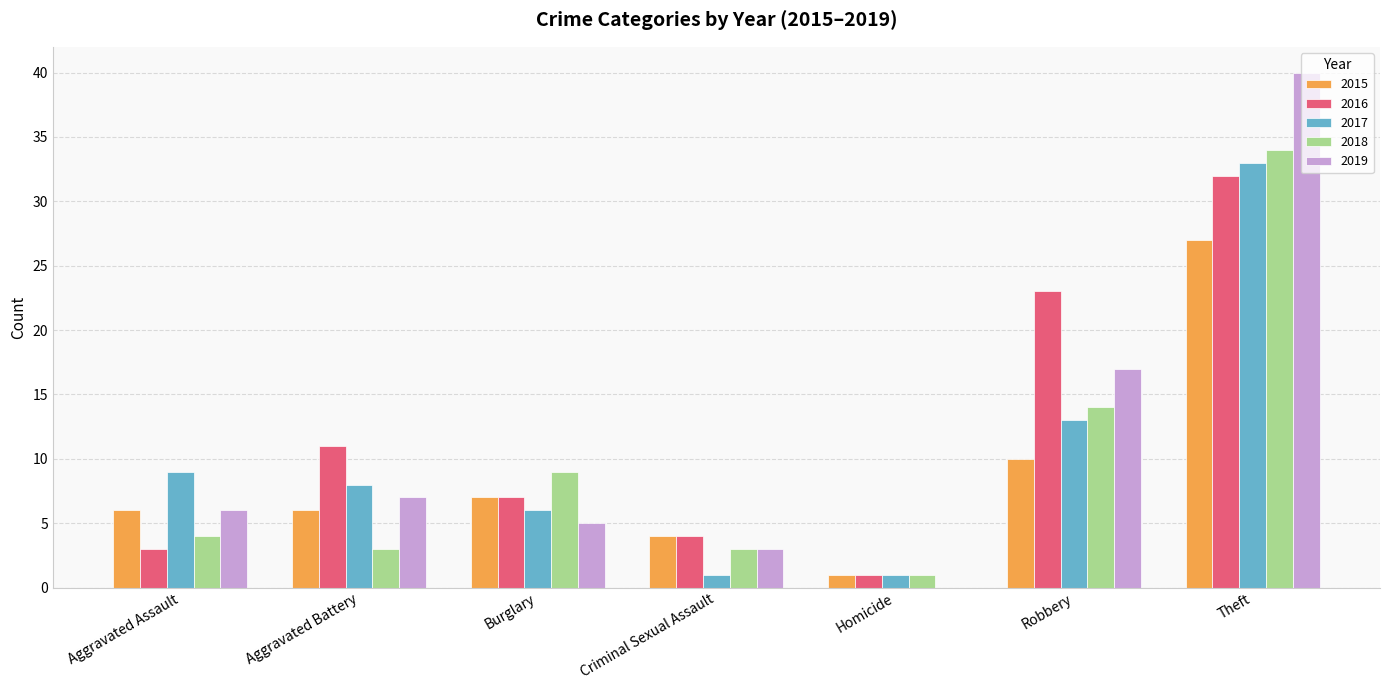

What is the difference between the 2016 values at Robbery and Aggravated Battery?

12